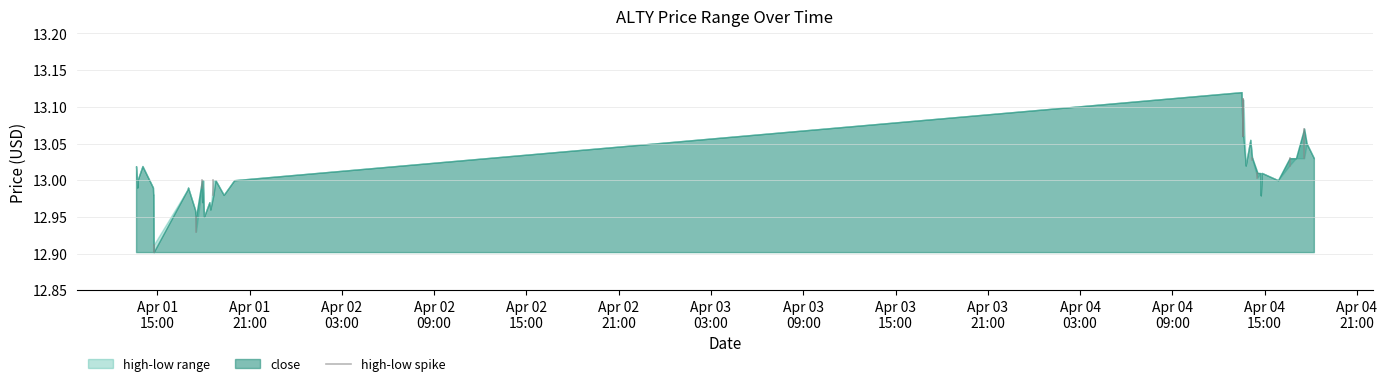

How many values in the close series are below 13?

17